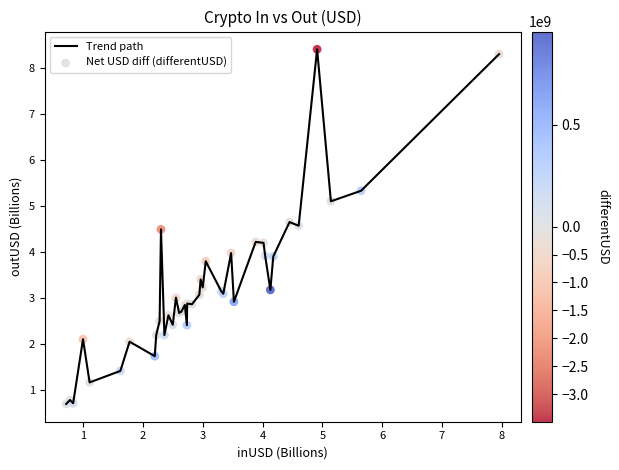

What is the greatest value displayed?

8.4